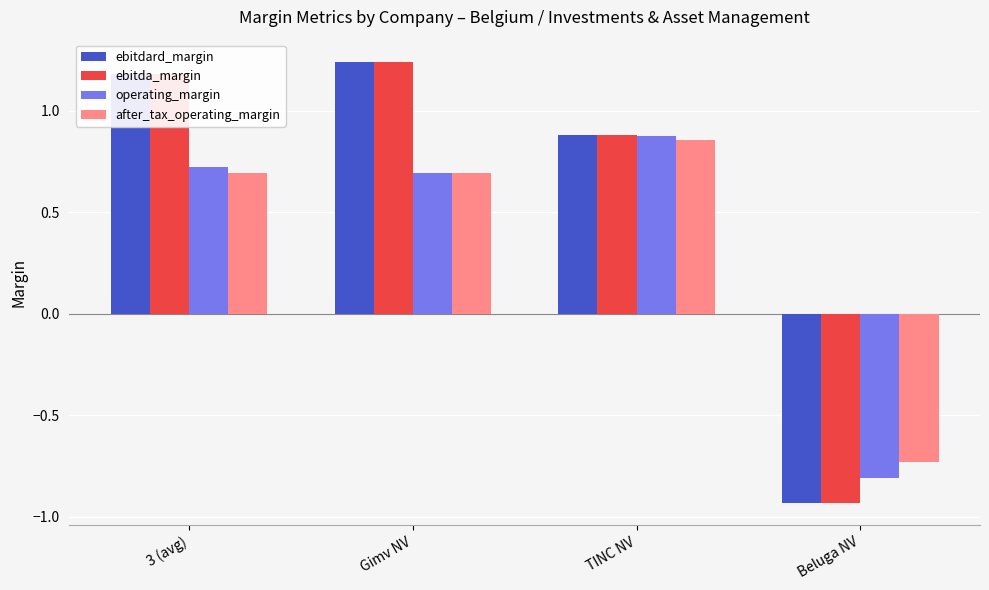

Rank the categories by ebitda_margin value from lowest to highest.

Beluga NV, TINC NV, 3 (avg), Gimv NV